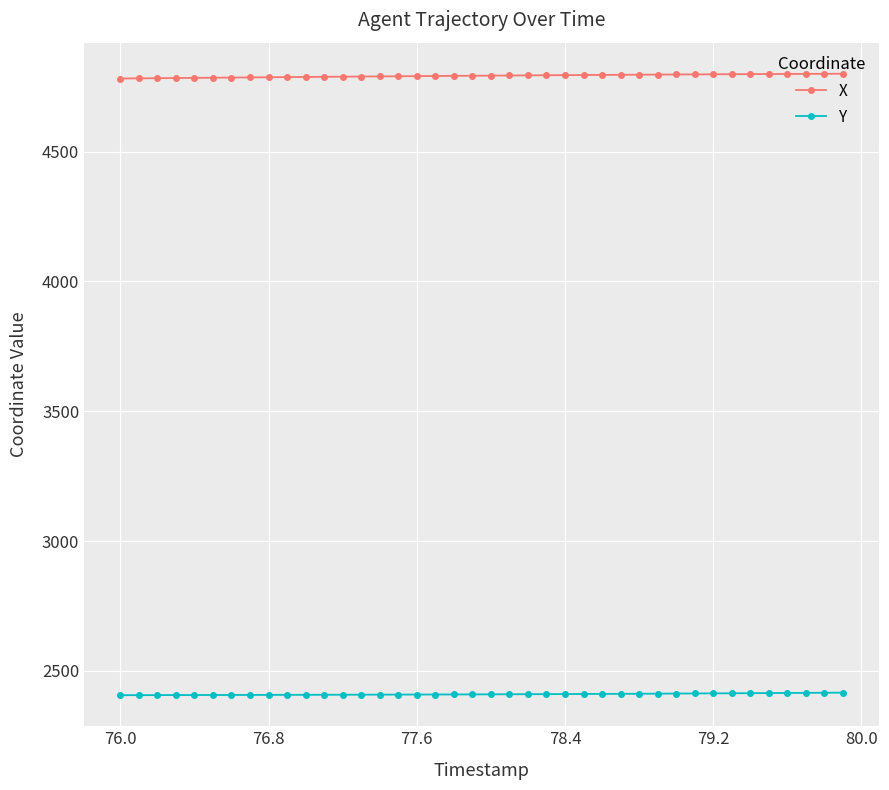

What is the sum of all Y values?

96404.5